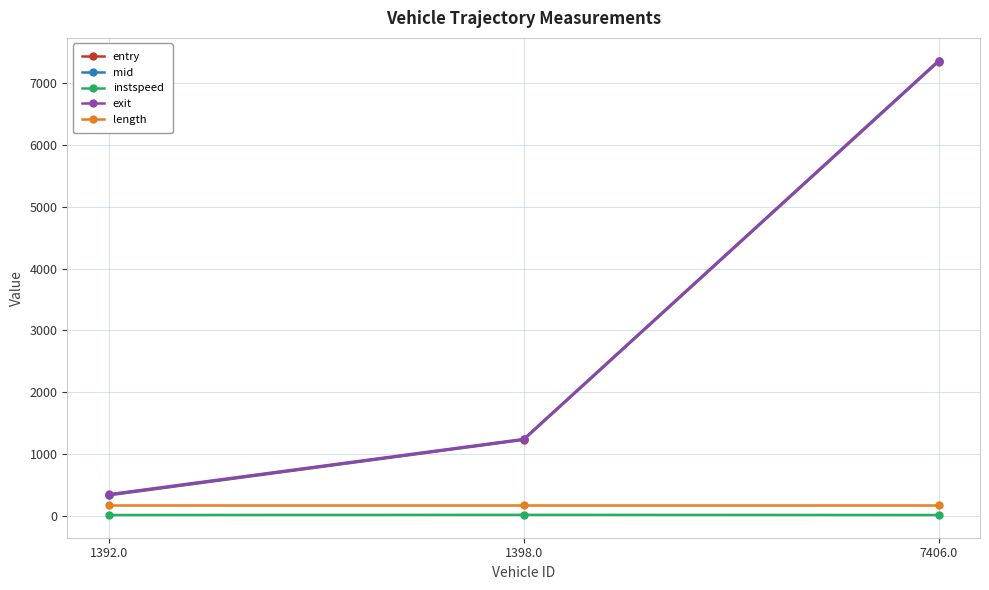

How many distinct data groups are displayed?

5